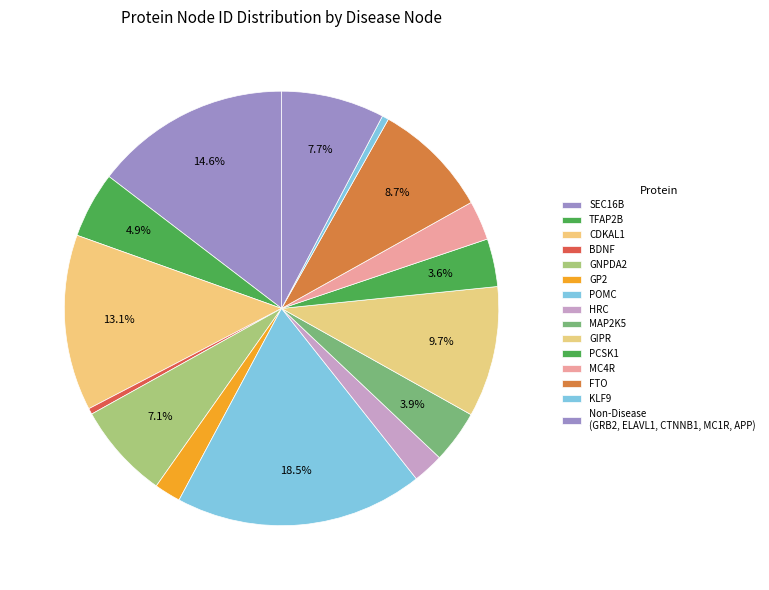

Is there any slice that represents more than half of the pie?

No